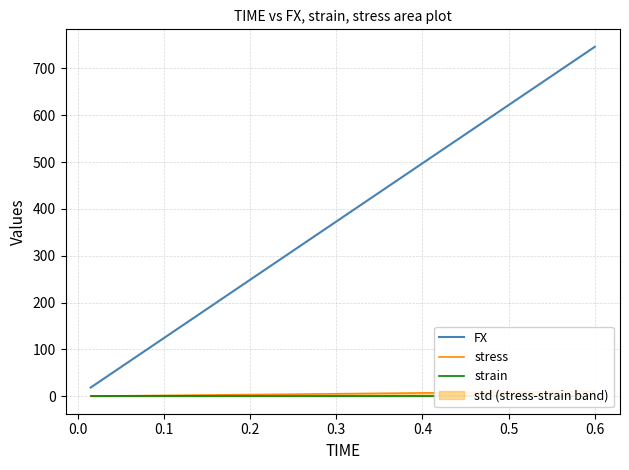

The strain series shows 0.0 at 0.6. True or false?

True